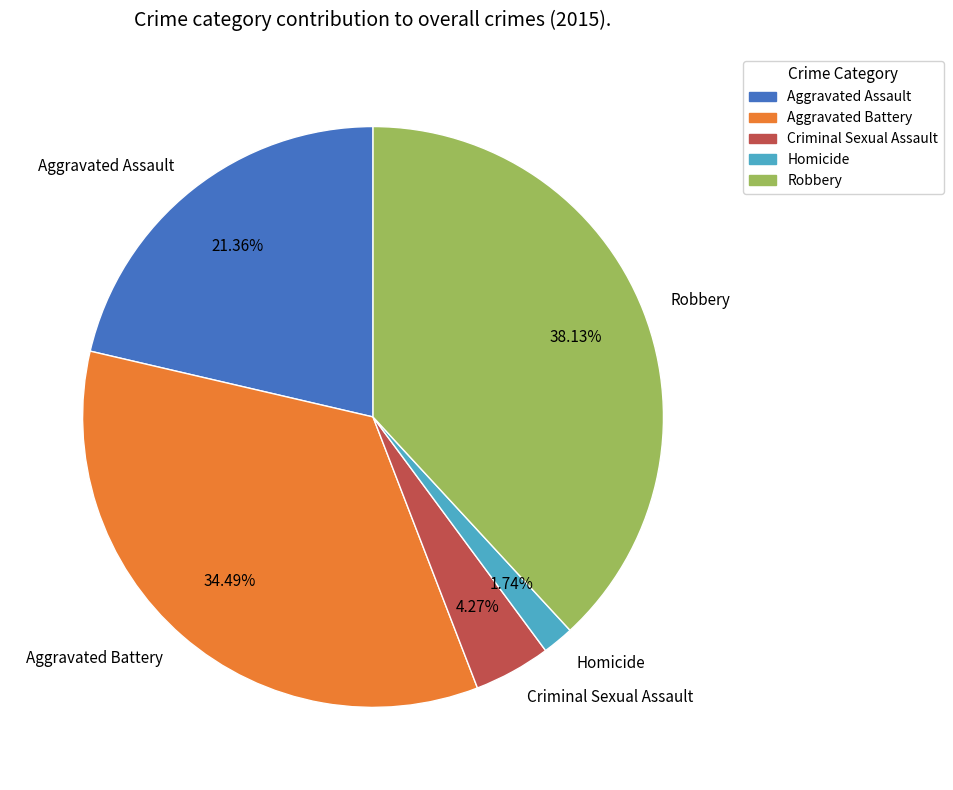

True or false: Robbery accounts for 38% of the total.

True